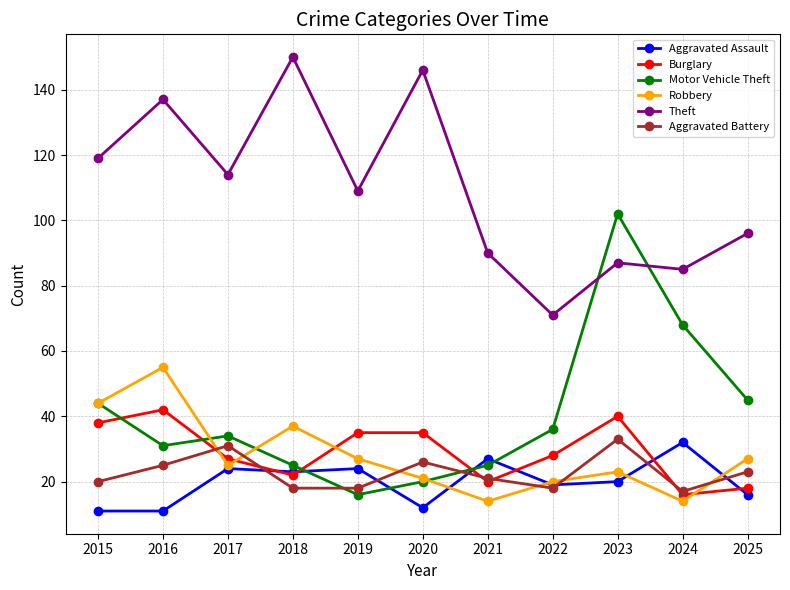

At which category does Motor Vehicle Theft reach its first local peak?

2017